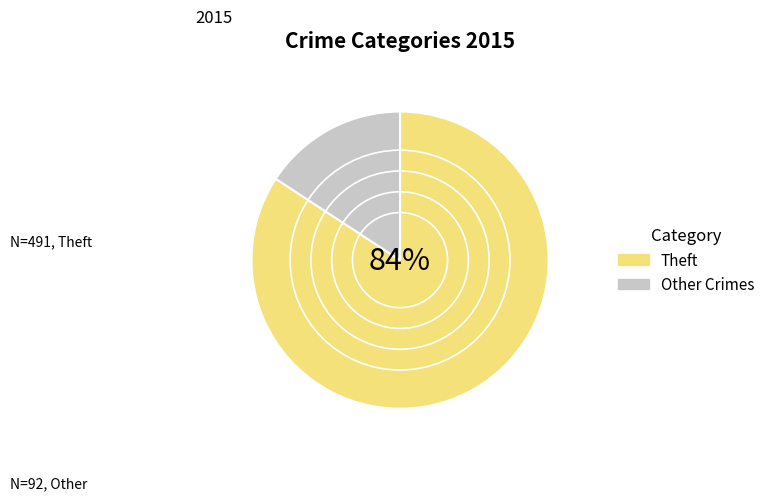

Which has a higher value, Theft or Other Crimes?

Theft